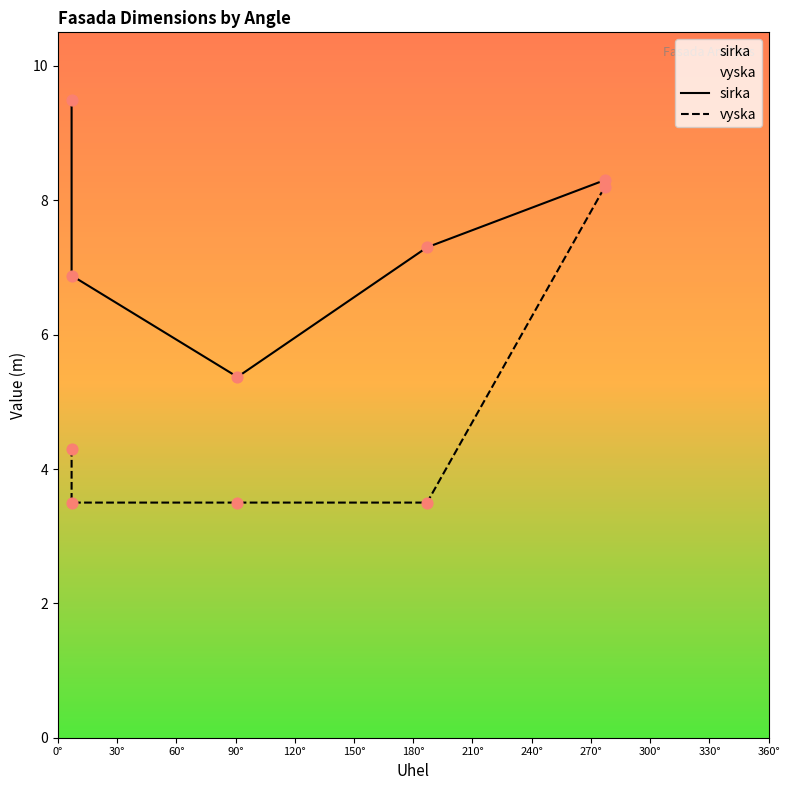

Which series has the largest total across all categories?

sirka